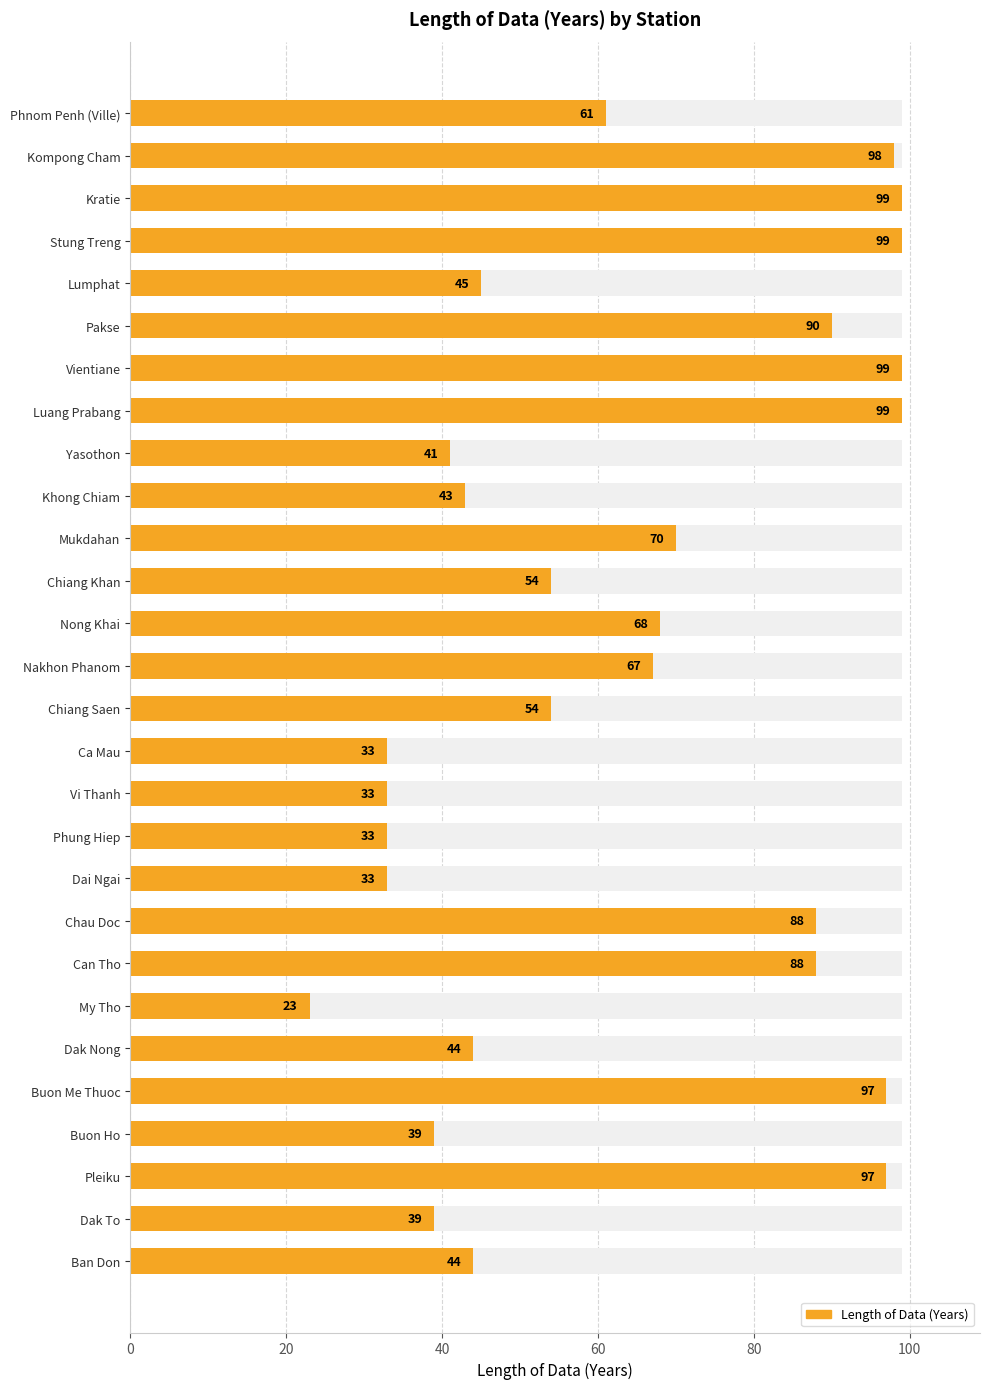

What is the greatest value displayed?

99